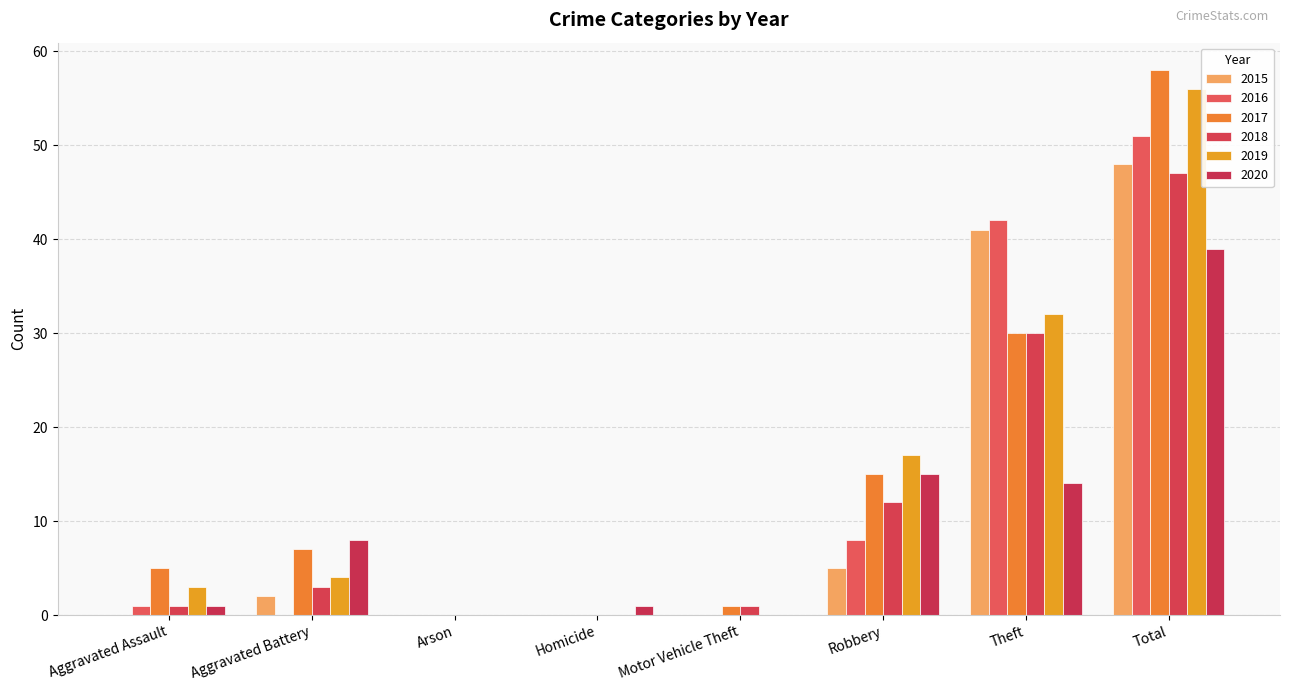

Rank the categories by 2019 value from highest to lowest.

Total, Theft, Robbery, Aggravated Battery, Aggravated Assault, Arson, Homicide, Motor Vehicle Theft